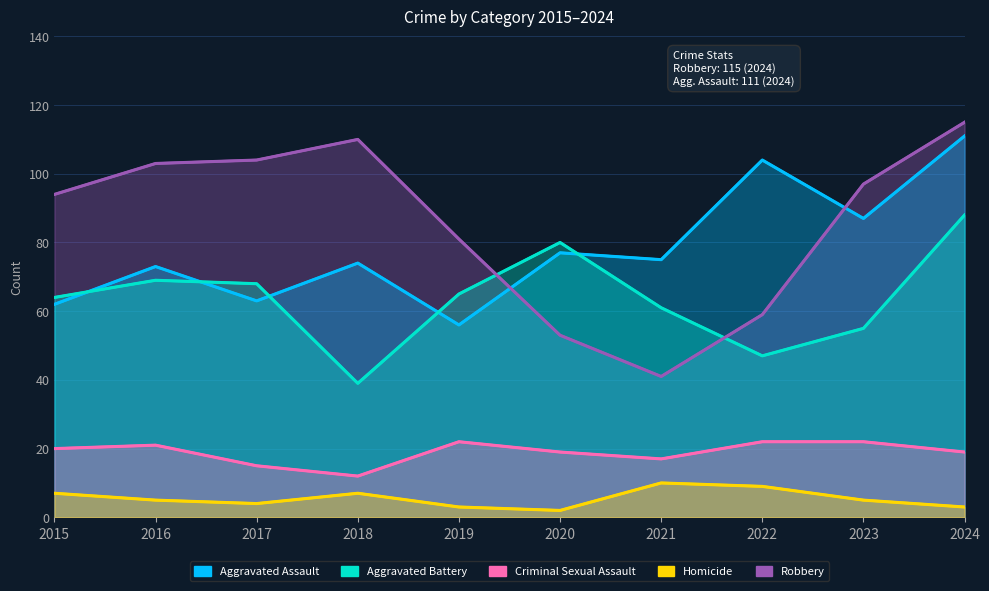

True or false: Criminal Sexual Assault and Aggravated Battery cross at least once.

False